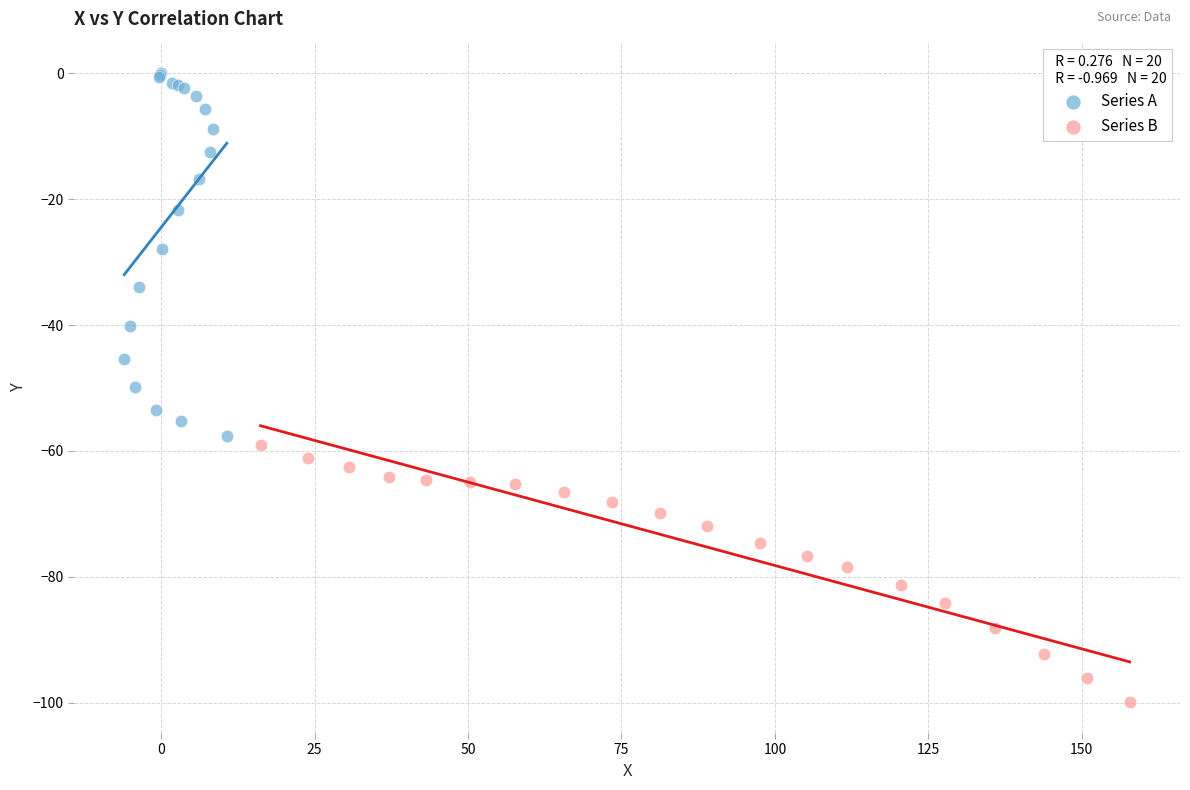

Which series contains the highest Y value?

Series A